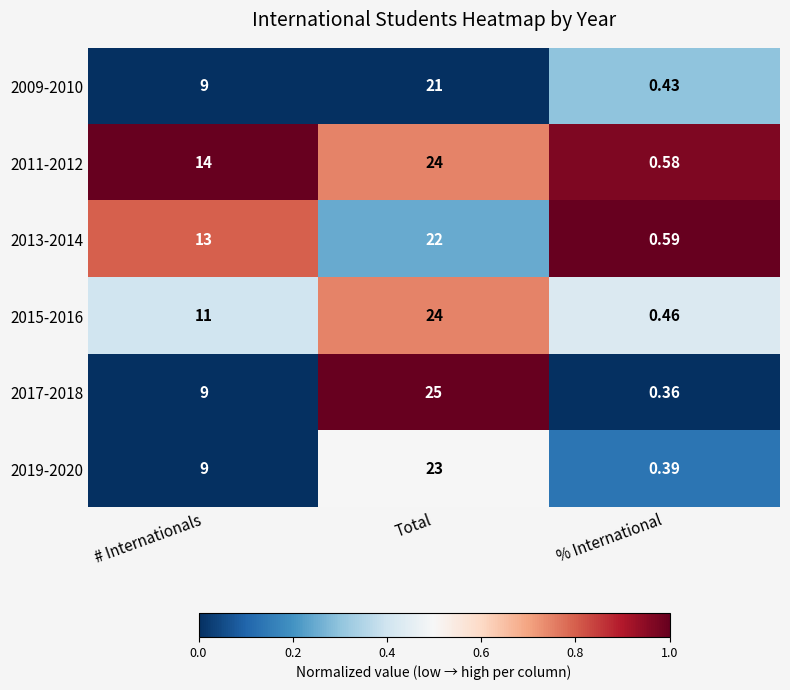

Which series has the largest total across all categories?

2011-2012